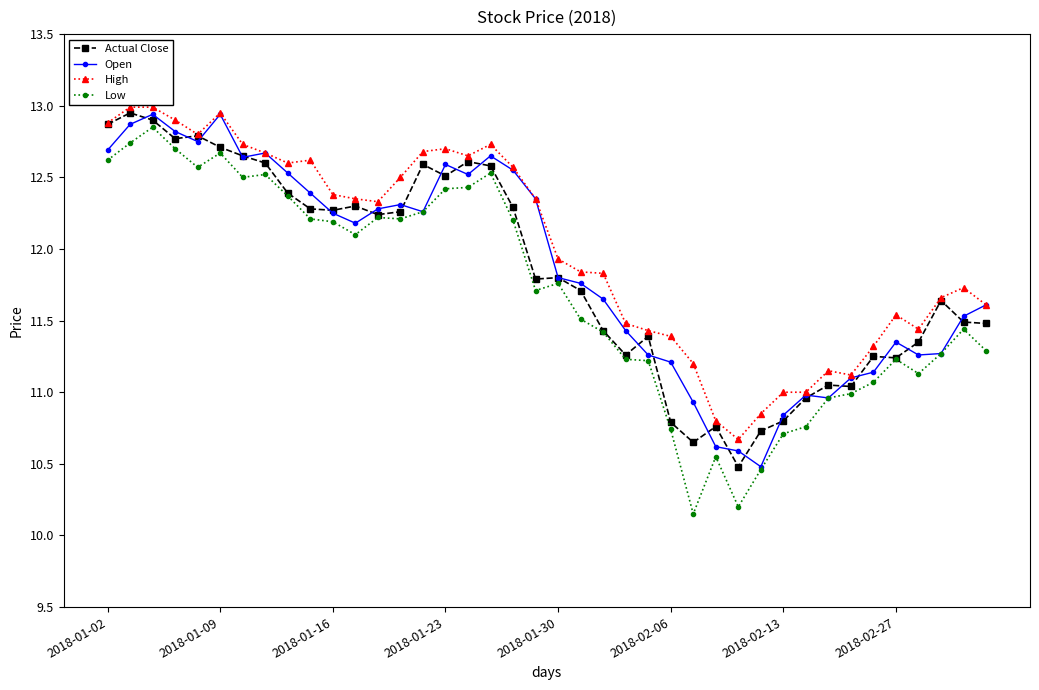

What is the sum of all High values?

480.4